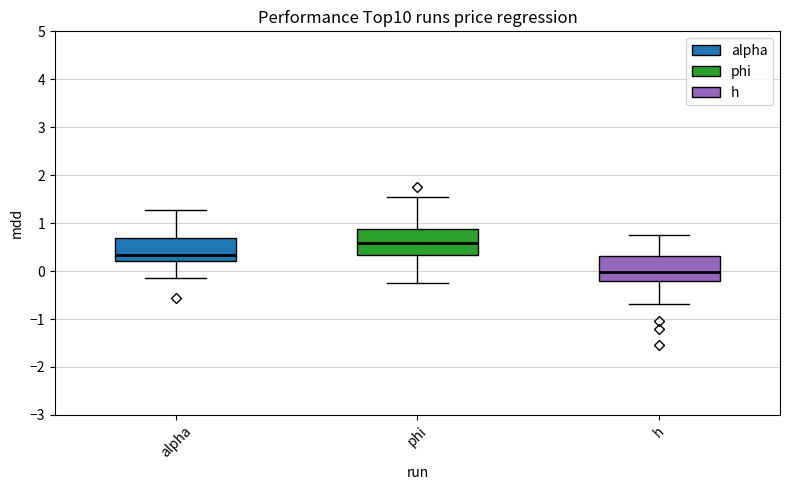

Which box has the lowest median line?

h